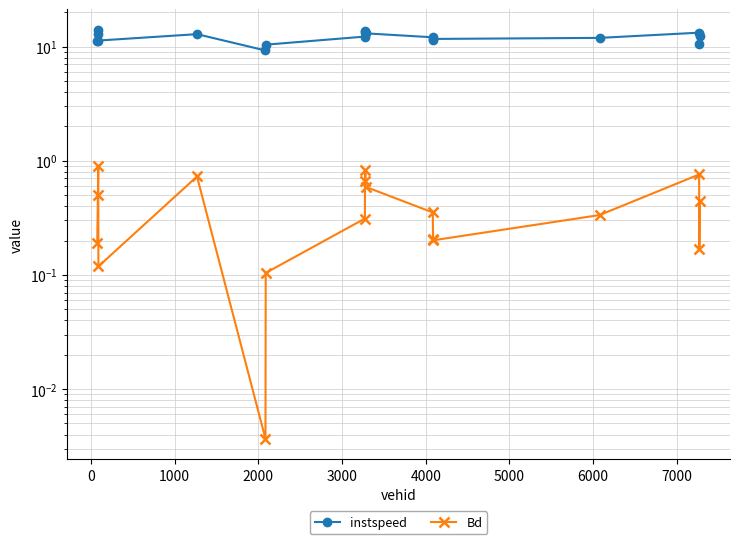

True or false: instspeed and Bd intersect in this chart.

False